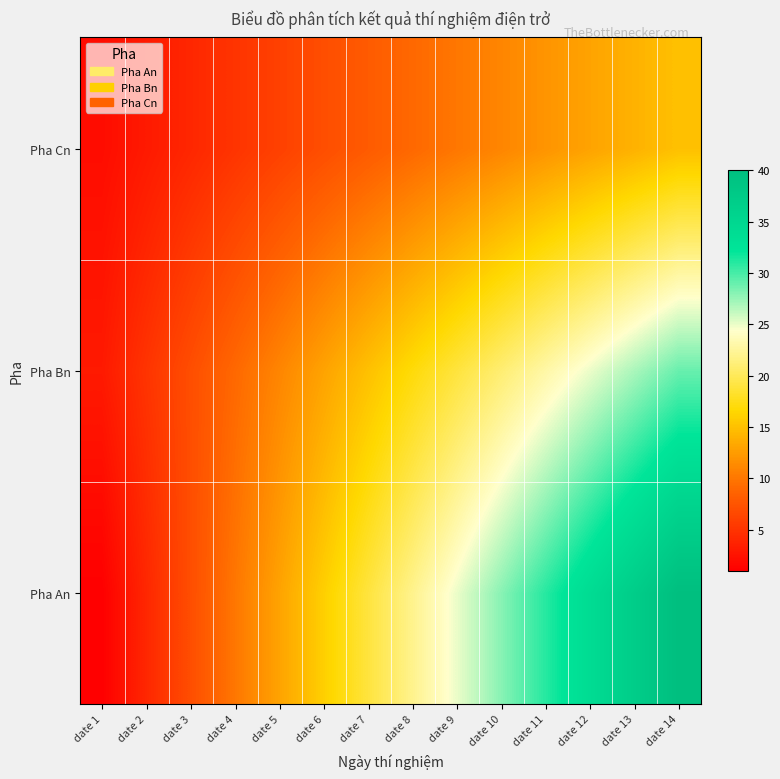

Reading left to right, list all the values displayed in this chart.

Pha An: date 1=1	date 2=4	date 3=7	date 4=10	date 5=13	date 6=16	date 7=19	date 8=22	date 9=25	date 10=28	date 11=31	date 12=34	date 13=37	date 14=40
Pha Bn: date 1=3	date 2=5	date 3=7	date 4=9	date 5=11	date 6=13	date 7=15	date 8=17	date 9=19	date 10=21	date 11=23	date 12=25	date 13=27	date 14=29
Pha Cn: date 1=2	date 2=3	date 3=4	date 4=5	date 5=6	date 6=7	date 7=8	date 8=9	date 9=10	date 10=11	date 11=12	date 12=13	date 13=14	date 14=15